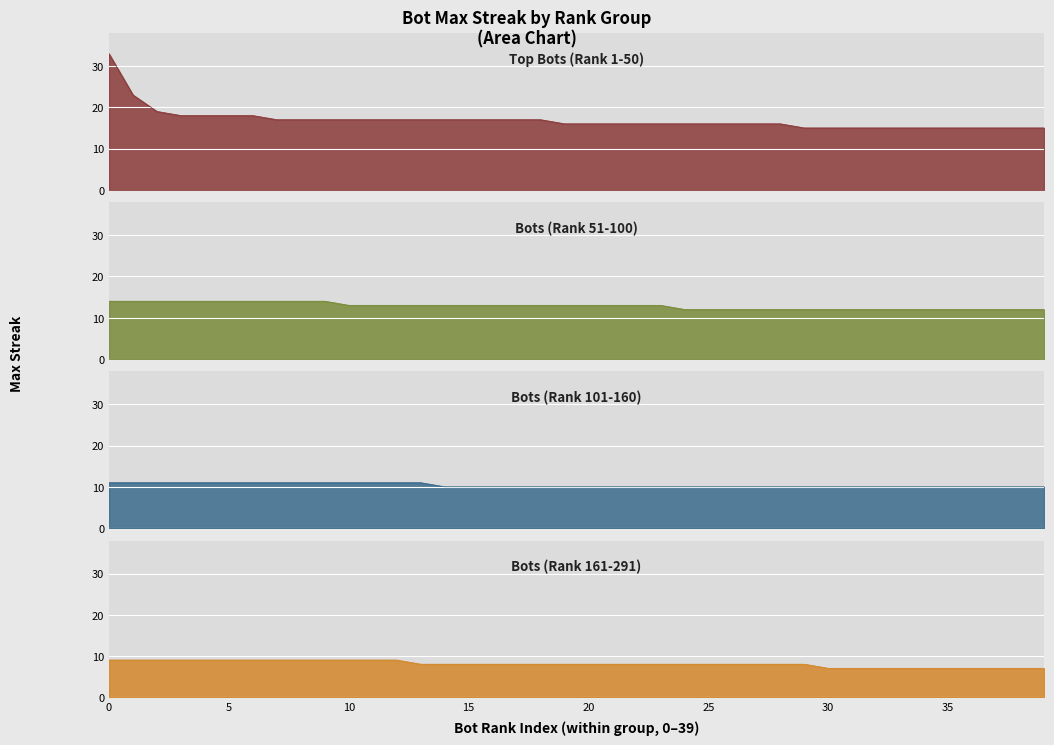

List the series in order of their overall mean, lowest first.

Bots 161-291, Bots 101-160, Bots 51-100, Top Bots (1-50)